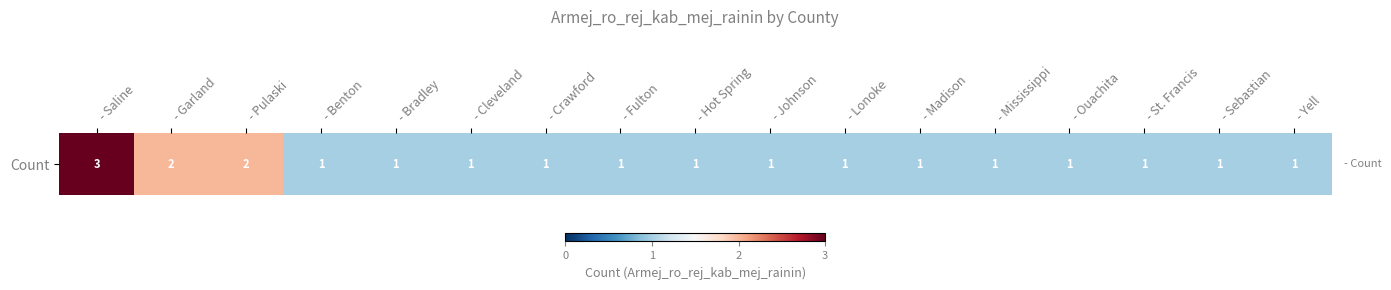

How many values exceed 1?

3